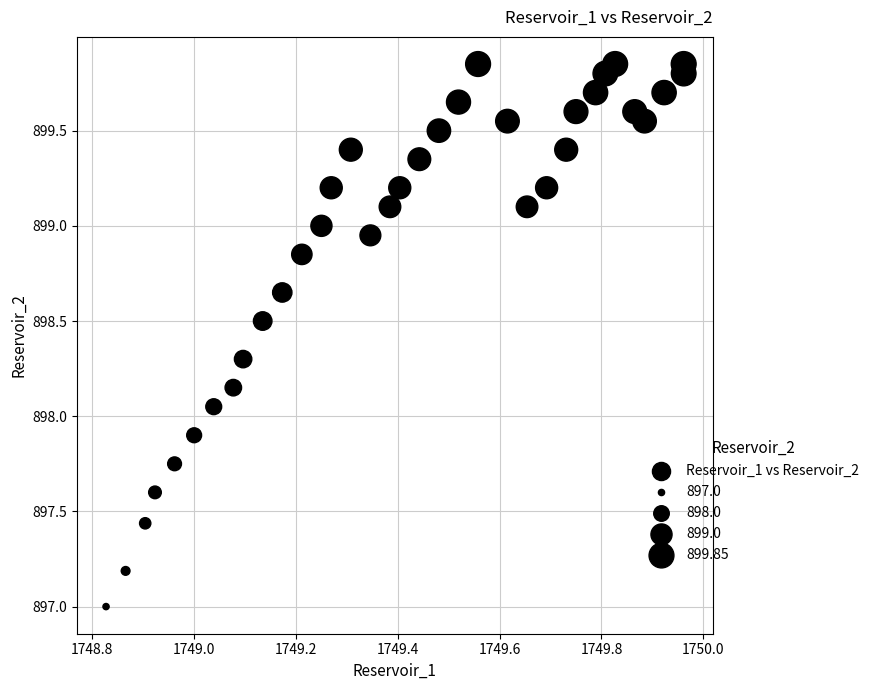

What is the range of X values (max minus min)?

1.1